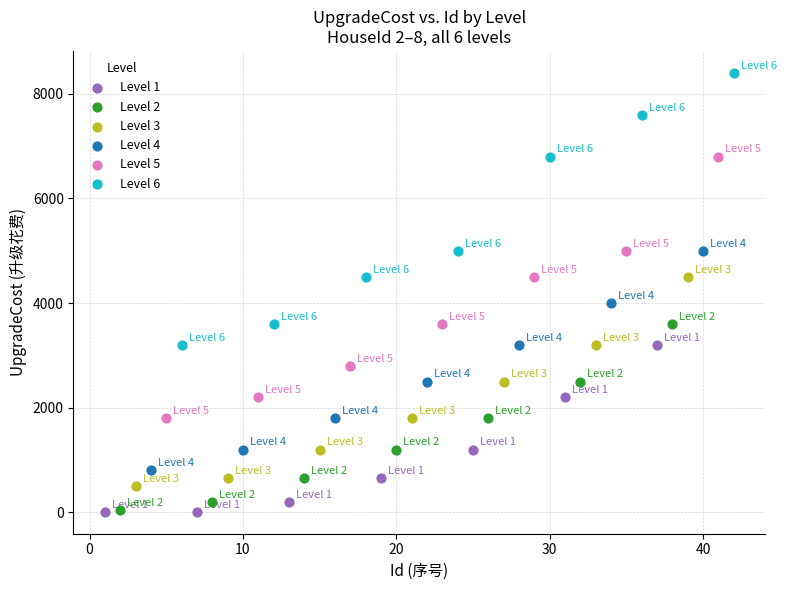

Which series has the largest Y range (max minus min)?

Level 6